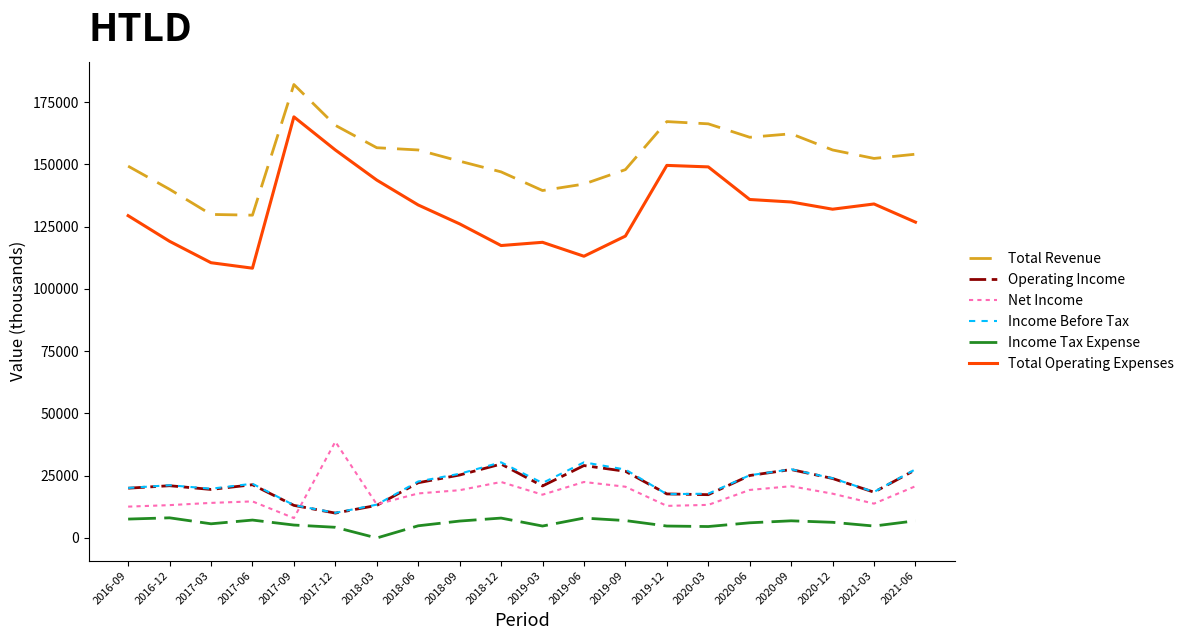

What is the minimum value shown in the chart?

-100